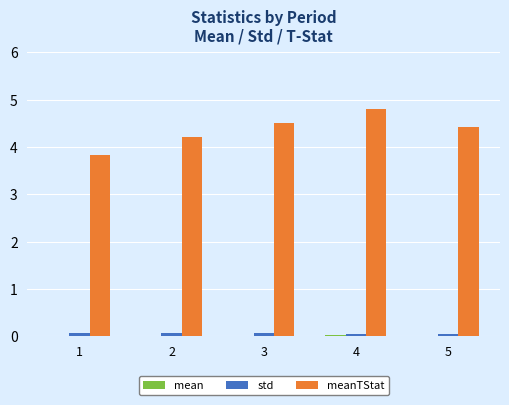

What is the greatest value displayed?

4.8